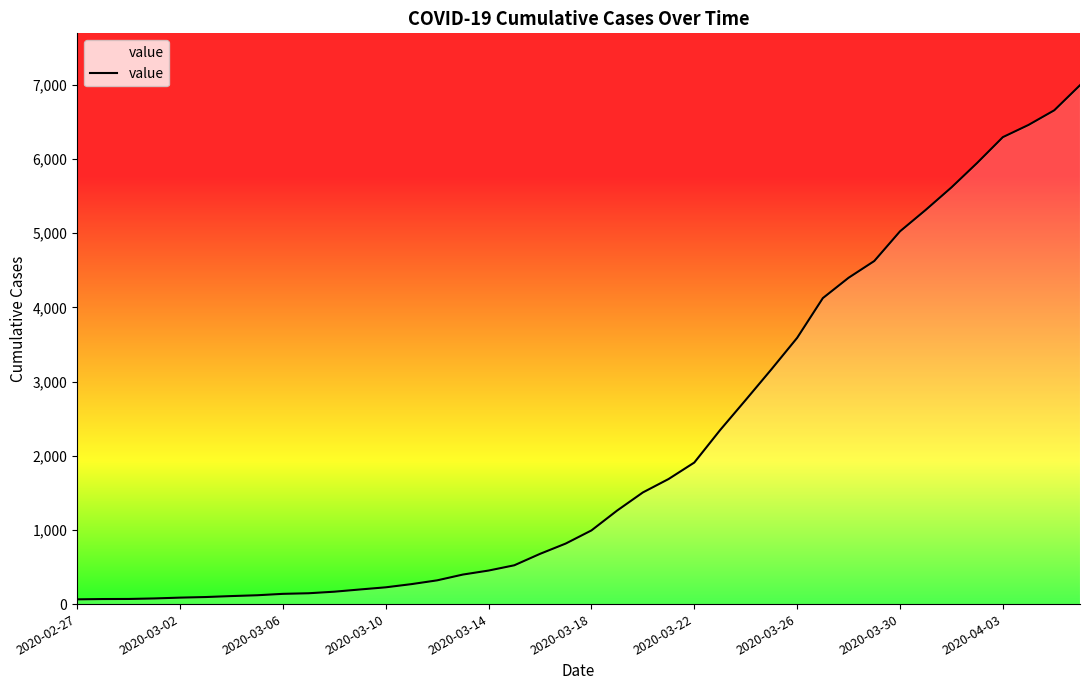

Is it true that the value at 2020-03-30 is 1504?

False